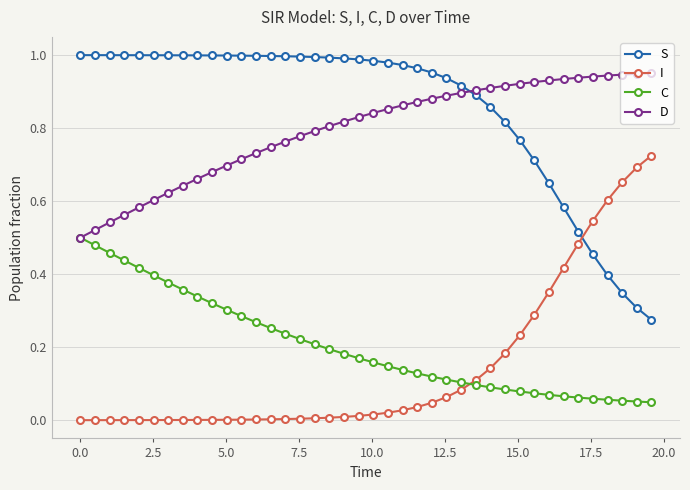

Is this an area chart (filled region under the line)?

No